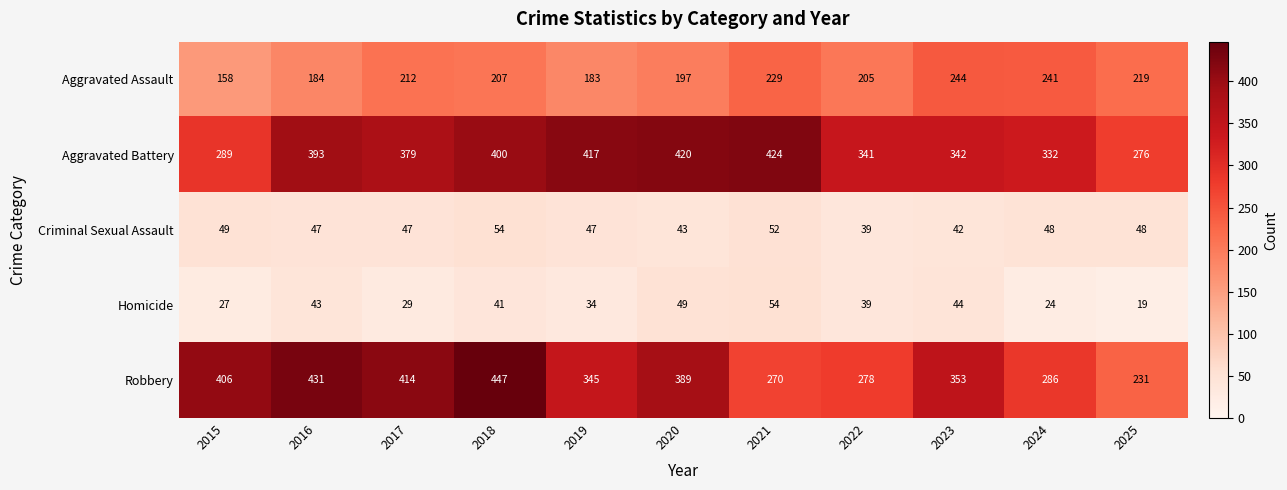

At which category does the chart reach its peak across all series?

2018